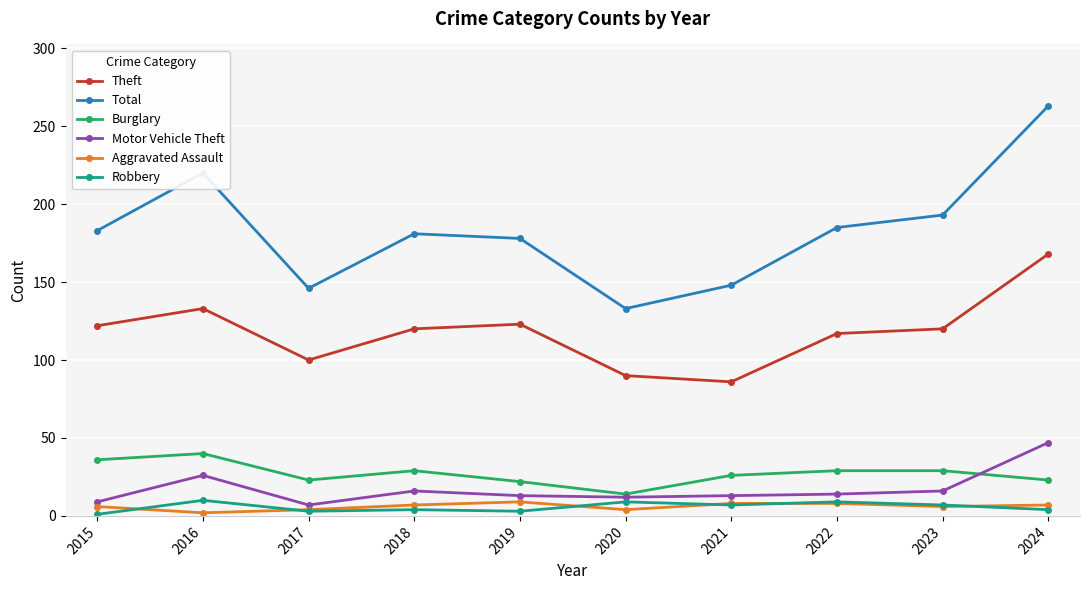

What is the maximum value for Motor Vehicle Theft?

47